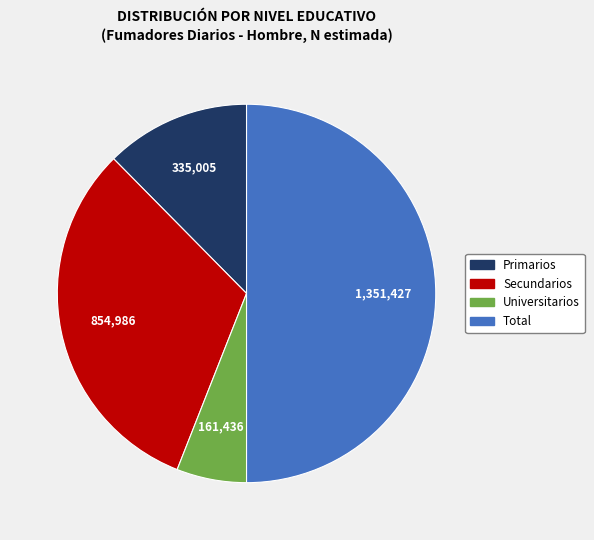

Is the sum of Universitarios and Total greater than half?

Yes